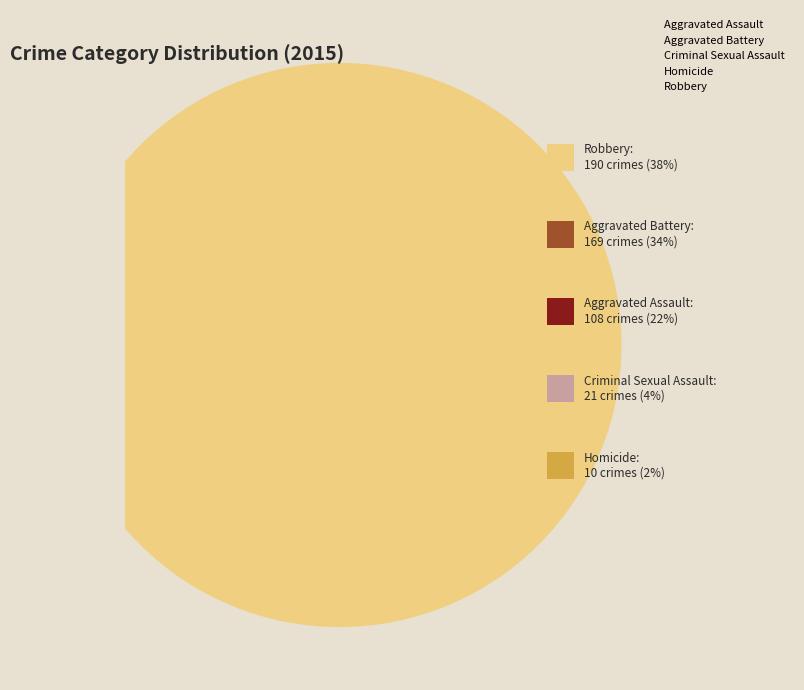

True or false: Aggravated Assault accounts for 27% of the total.

False